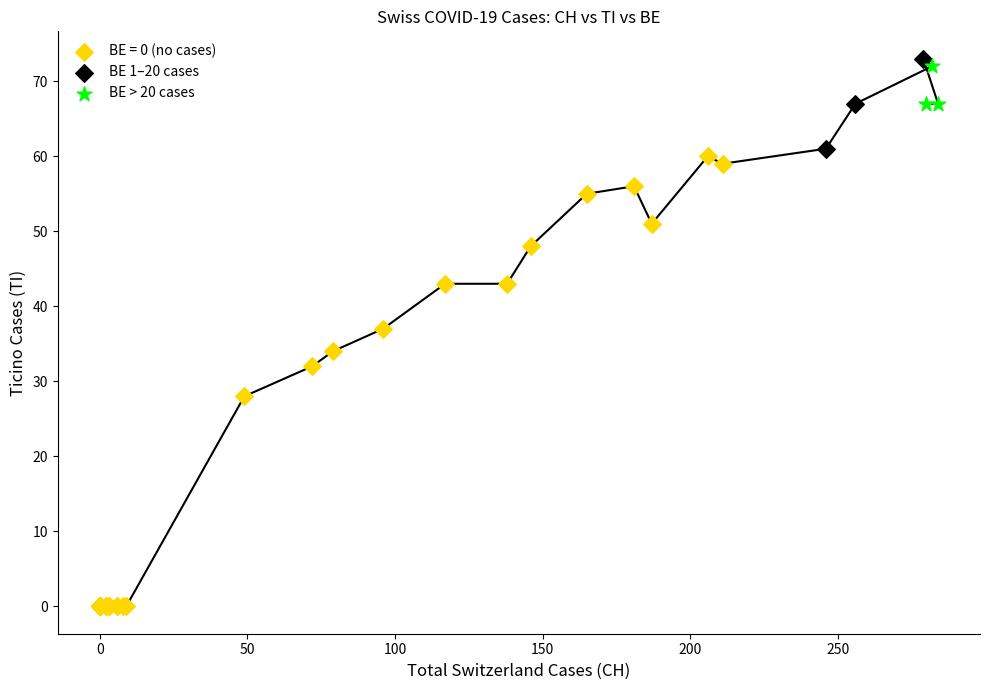

Which series contains the lowest Y value?

BE = 0 (no cases)